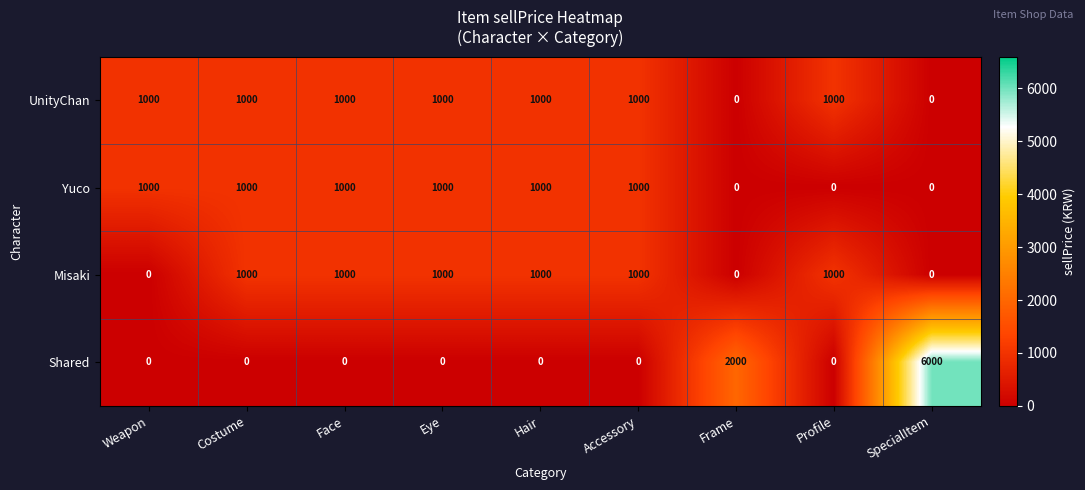

At how many categories does at least one series exceed 1042?

2